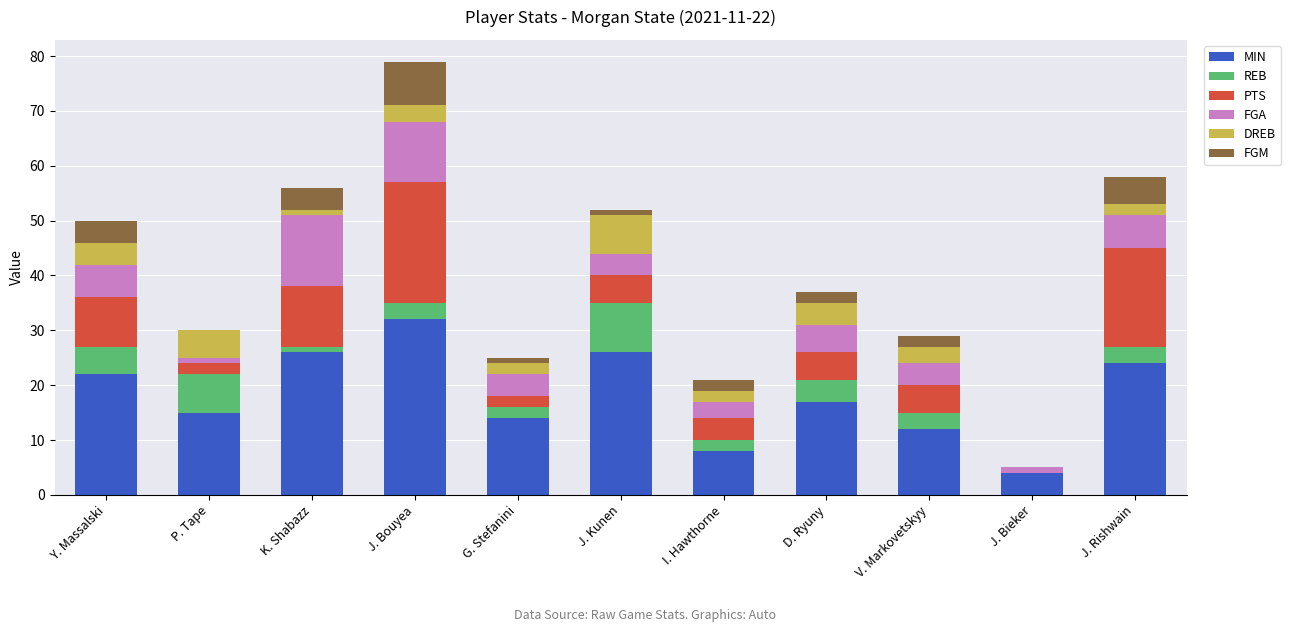

Count the number of categories in the chart.

11